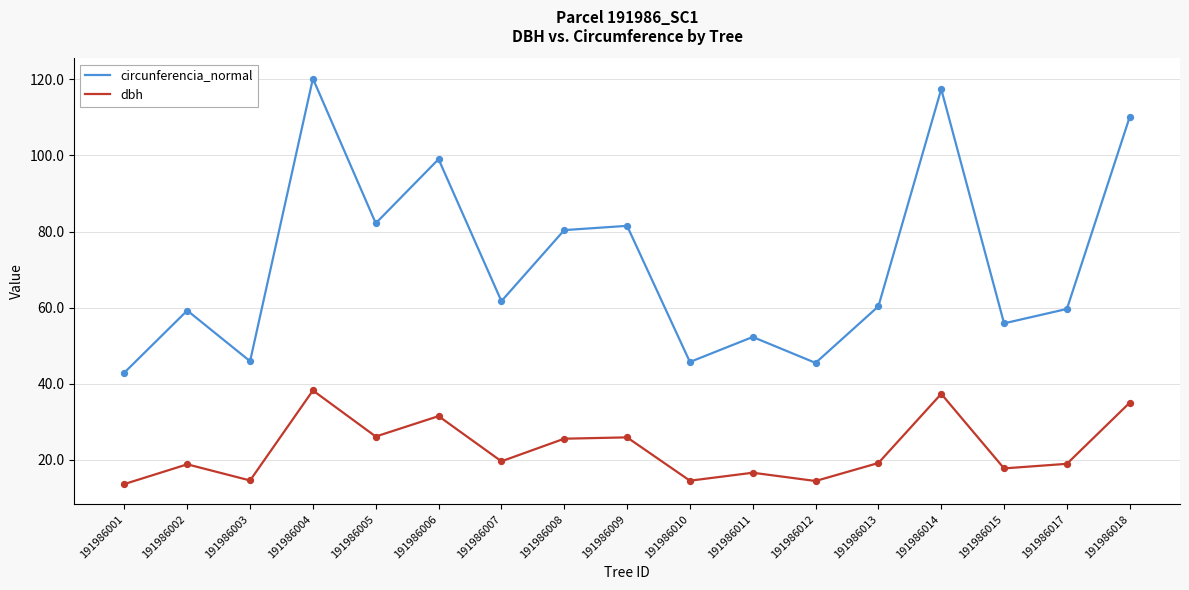

At which category is the sum across all series the highest?

191986004